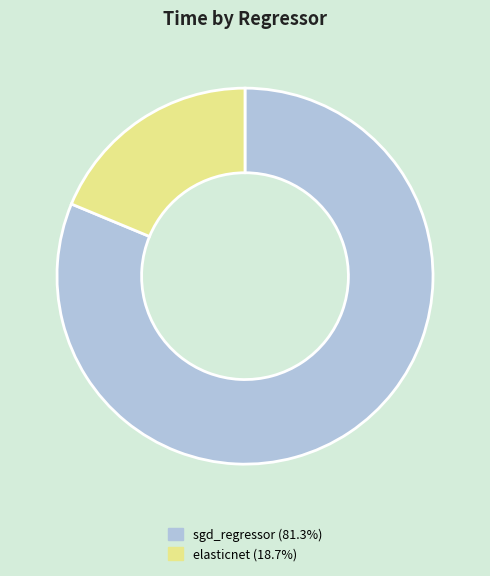

How many segments does this pie chart have?

2